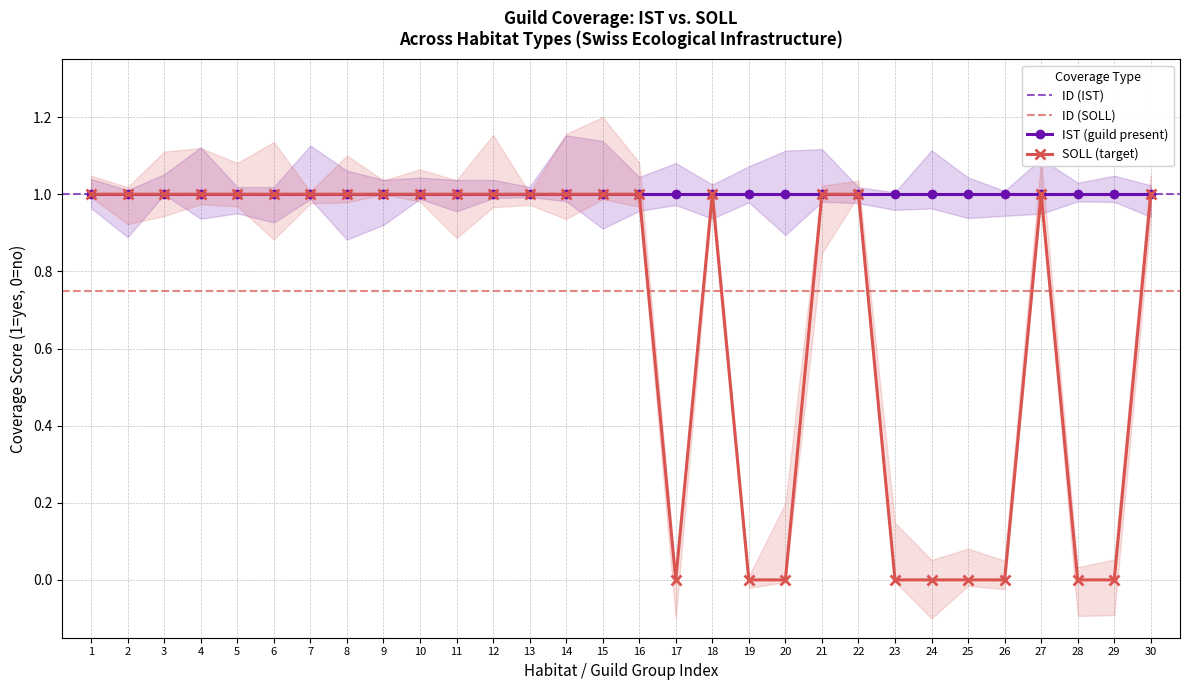

True or false: IST (guild present) has a value of 1 at 10.

True